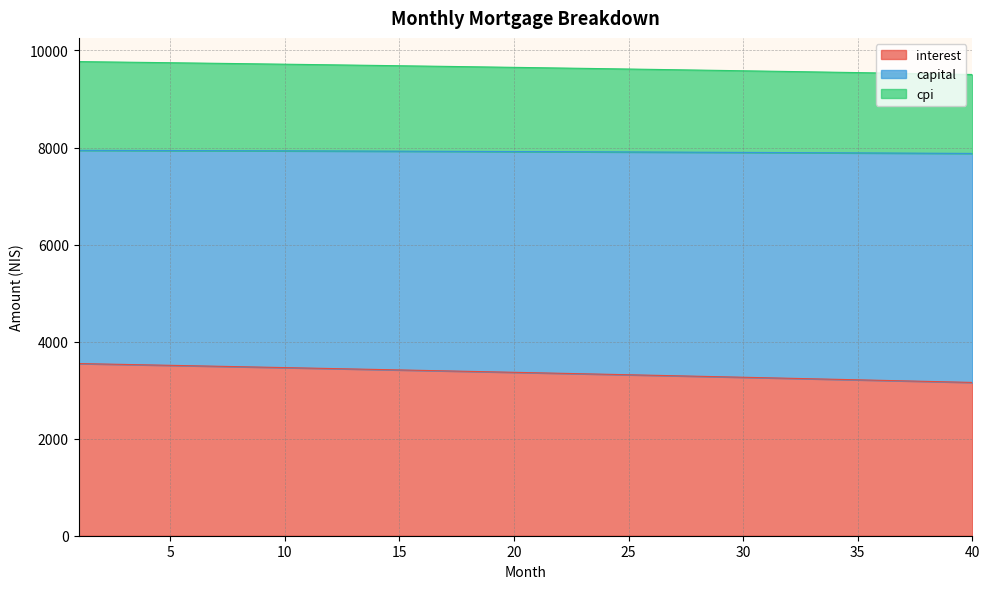

What is the difference between the capital values at 40 and 24?

119.6